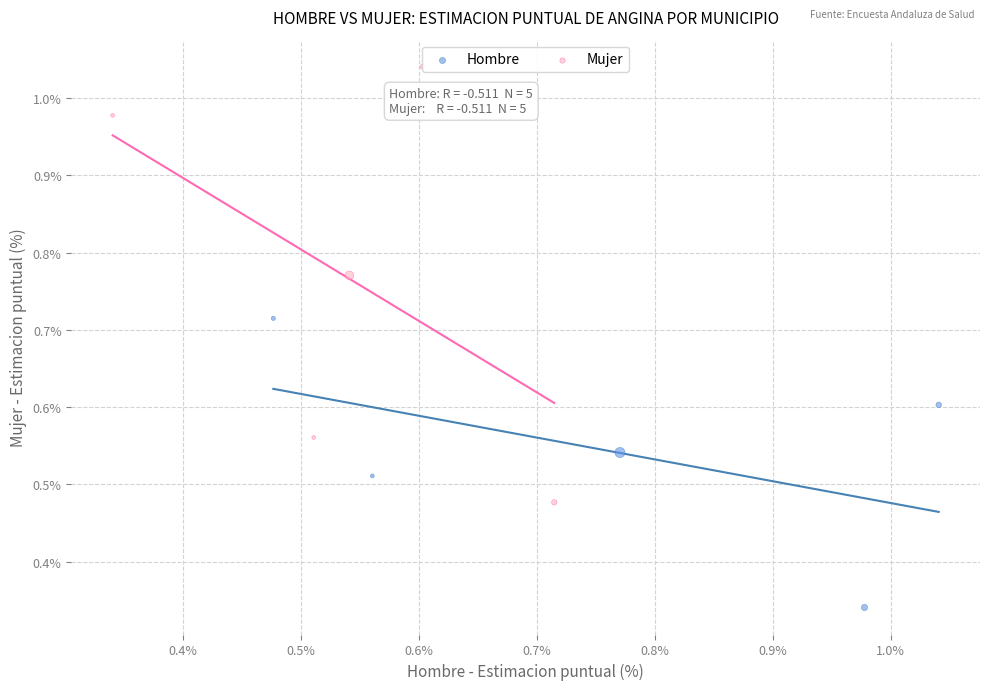

What are all the series names shown in the legend?

Hombre, Mujer